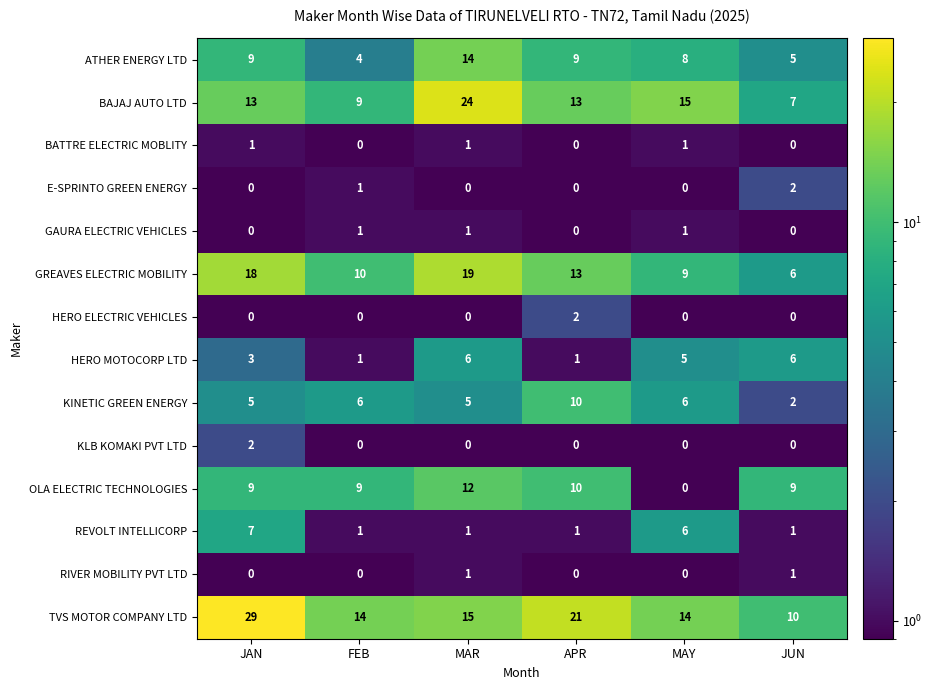

At which category is the sum across all series the highest?

MAR